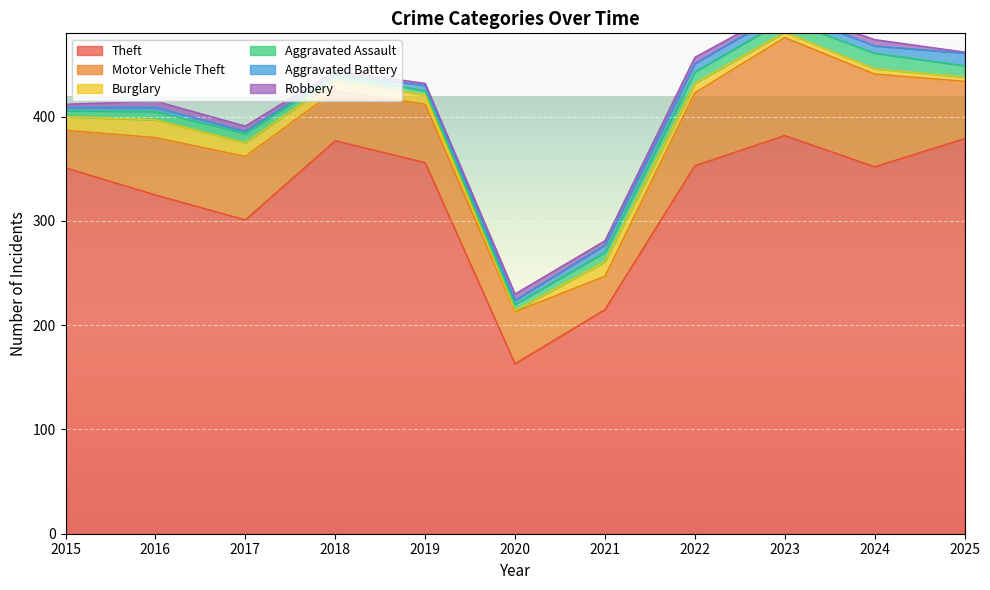

What is the highest value of the Theft series?

382